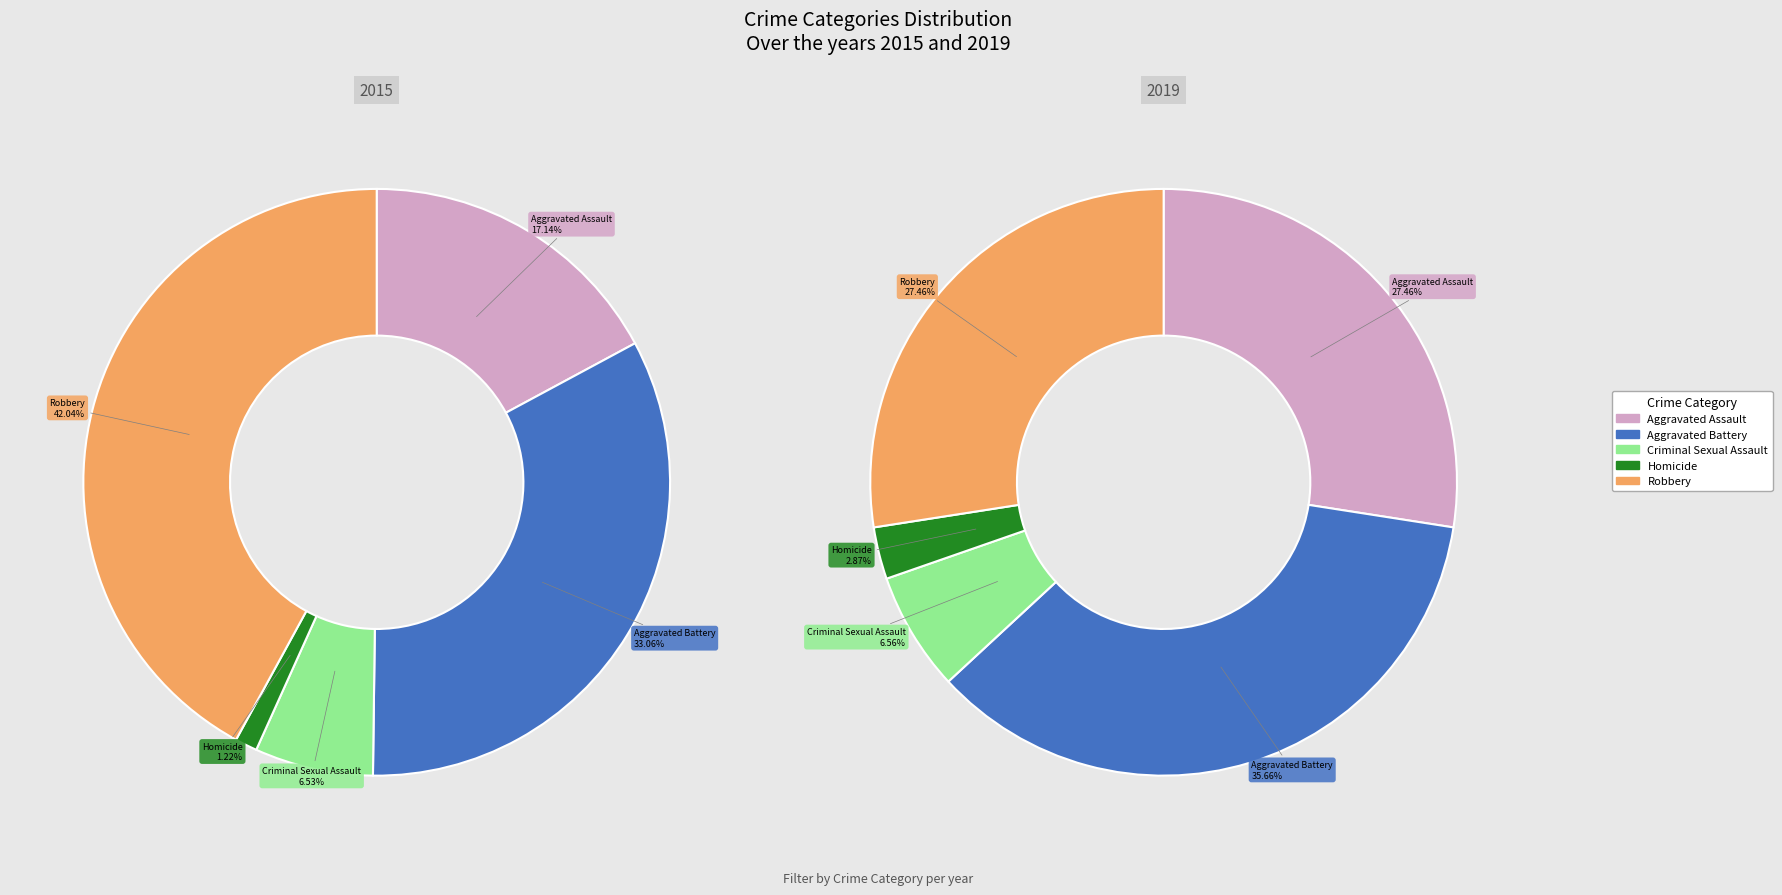

Which series has the largest range (max minus min)?

Robbery